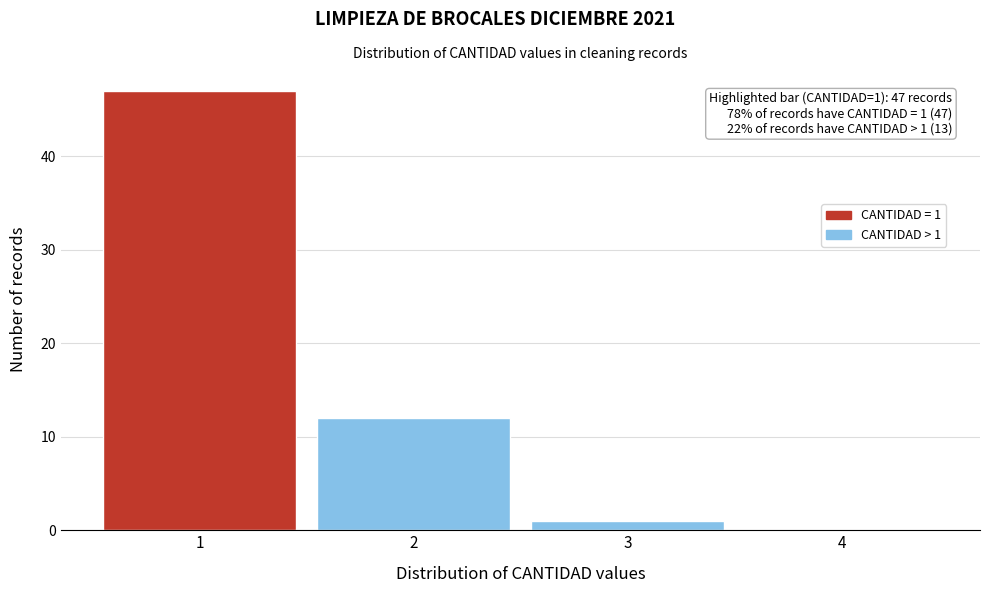

Reading left to right, what are all the values shown in this chart?

1=47	2=12	3=1	4=0